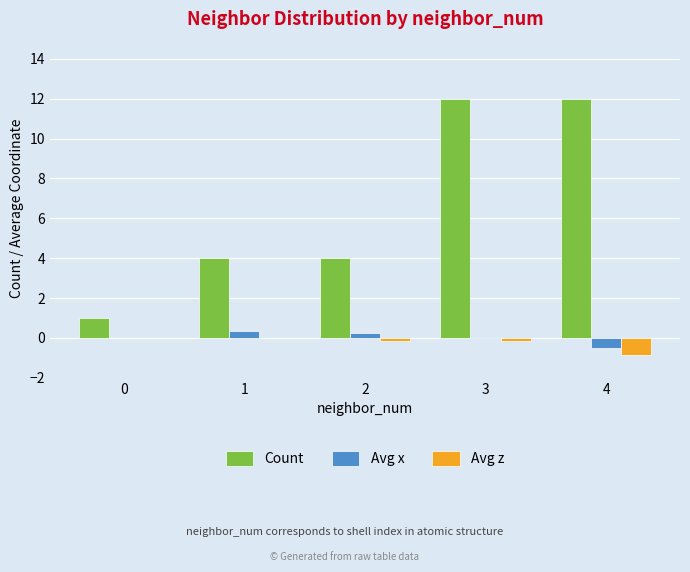

True or false: Avg z has a value of -0.9 at 4.

True